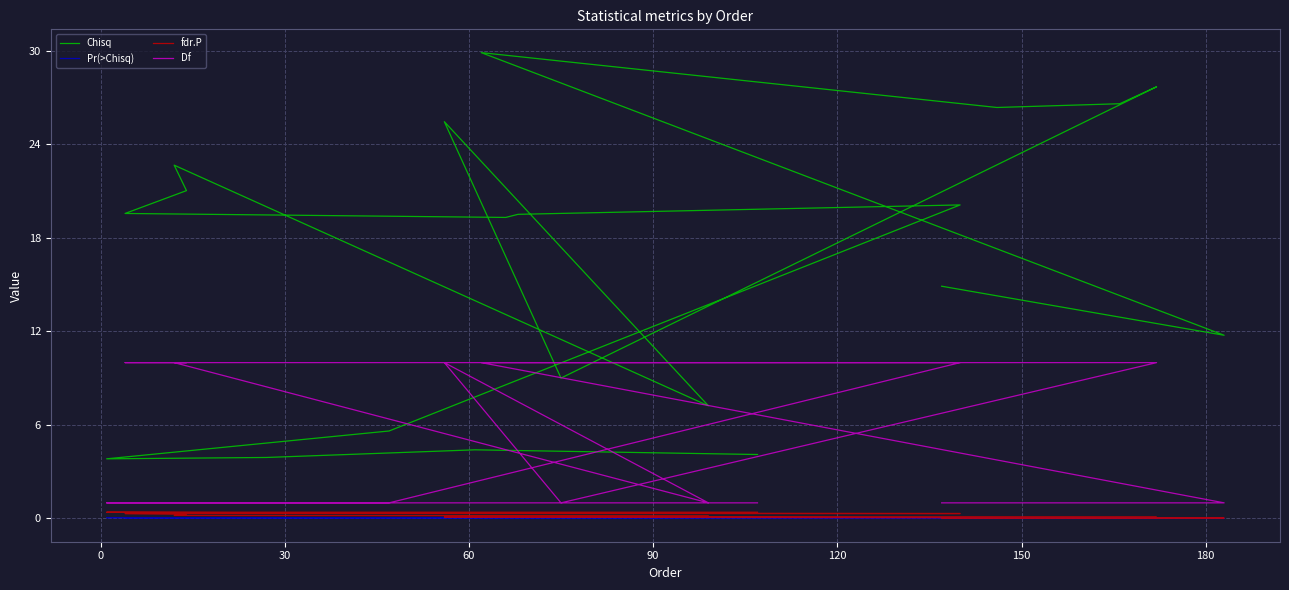

How many lines are shown in the chart?

4